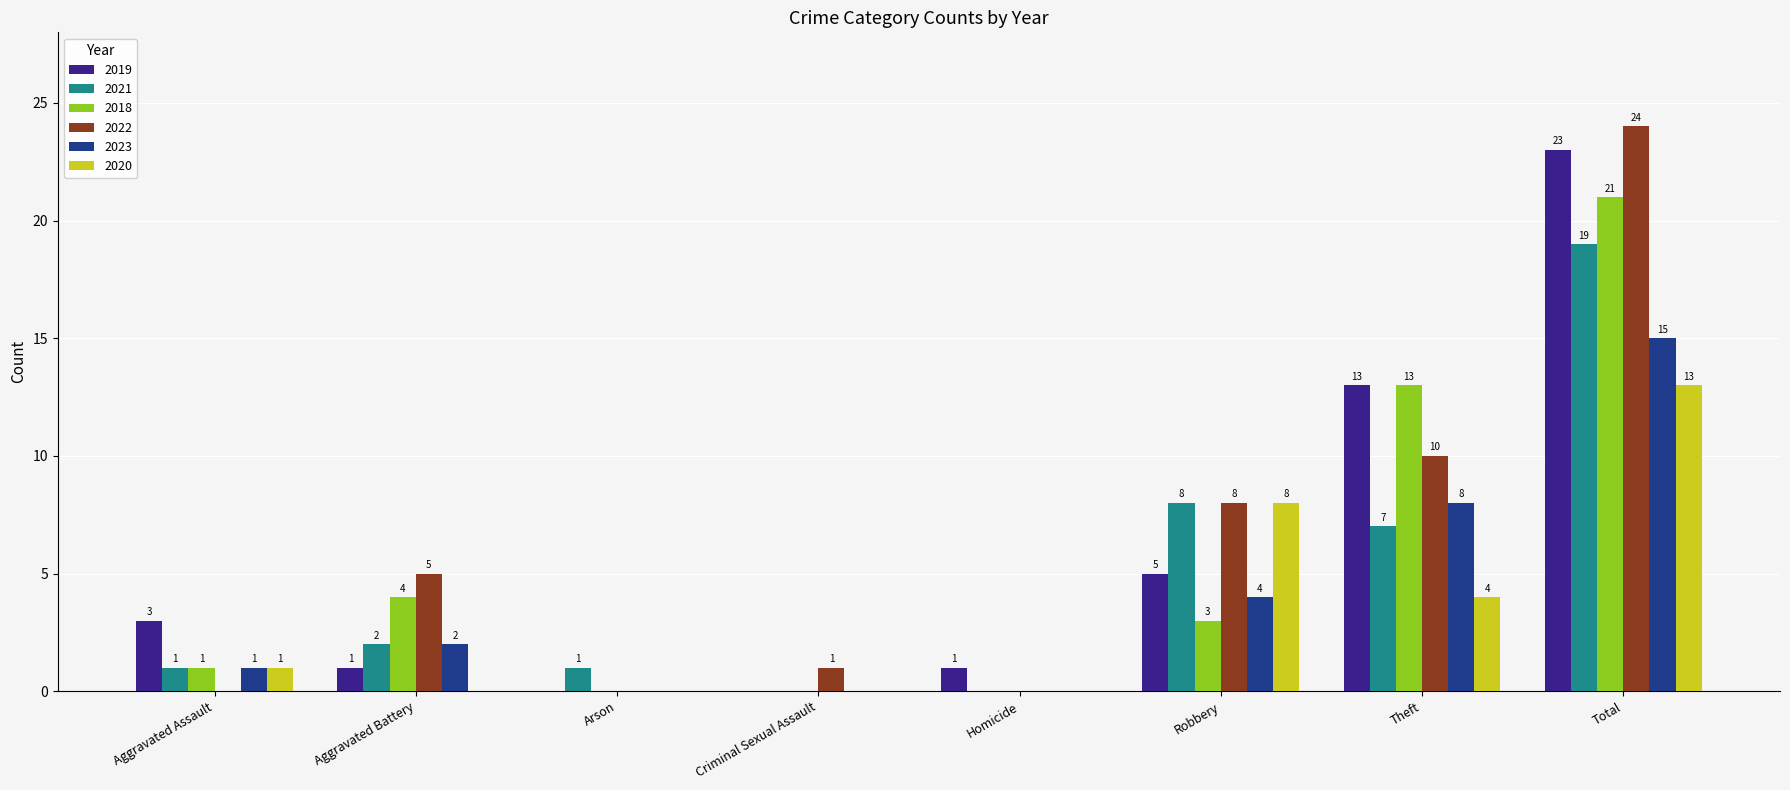

At which label does 2023 first exceed 2?

Robbery